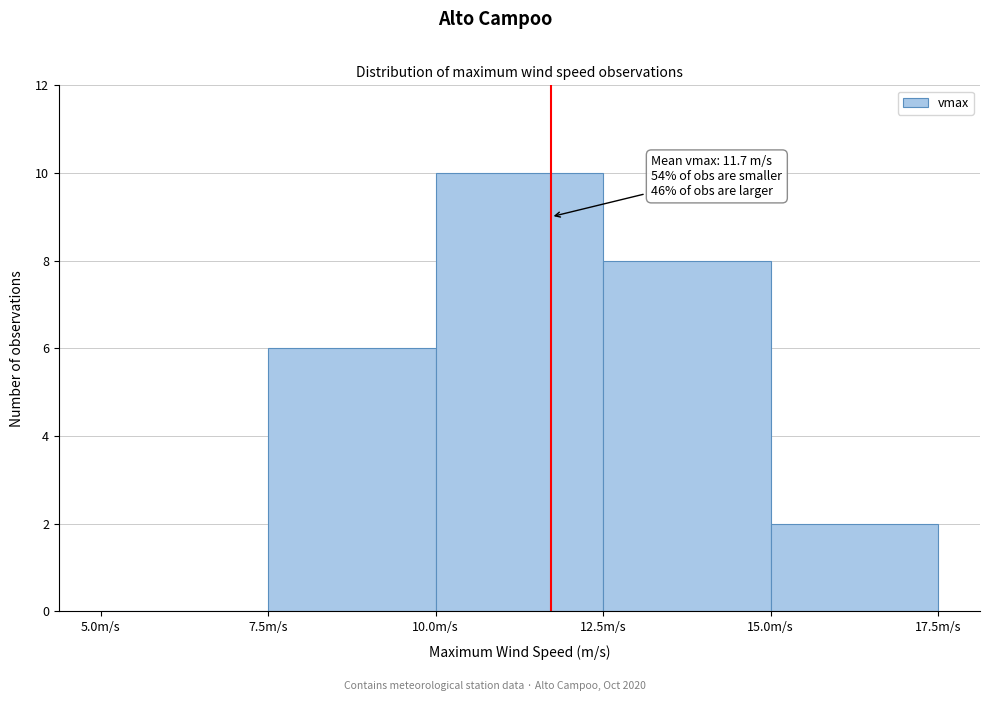

Over which range of the x-axis is the bar tallest?

10.0 to 12.5